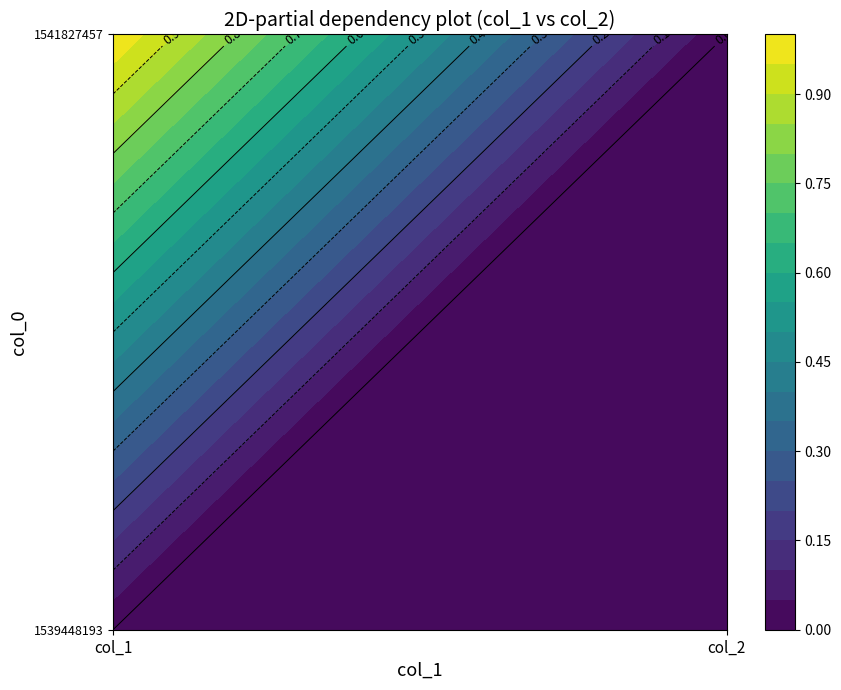

At which category does the chart reach its peak across all series?

col_1